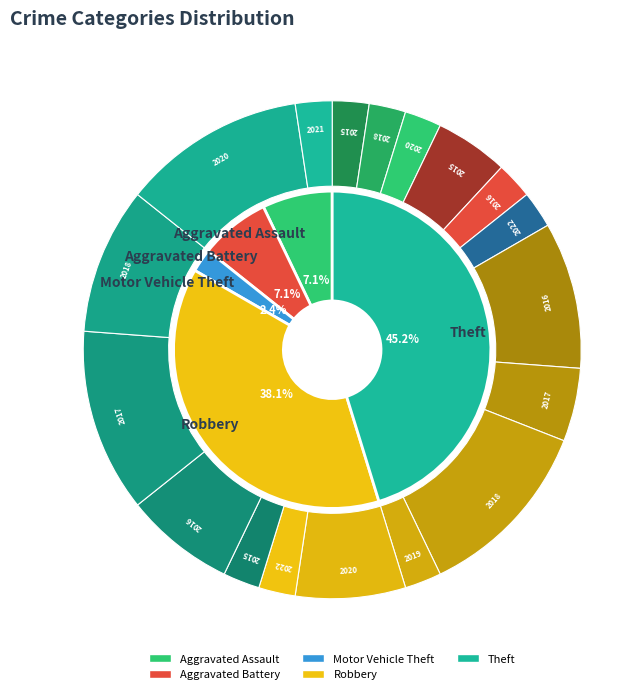

To the nearest percent, what is the difference between the largest and smallest slice percentages?

43%